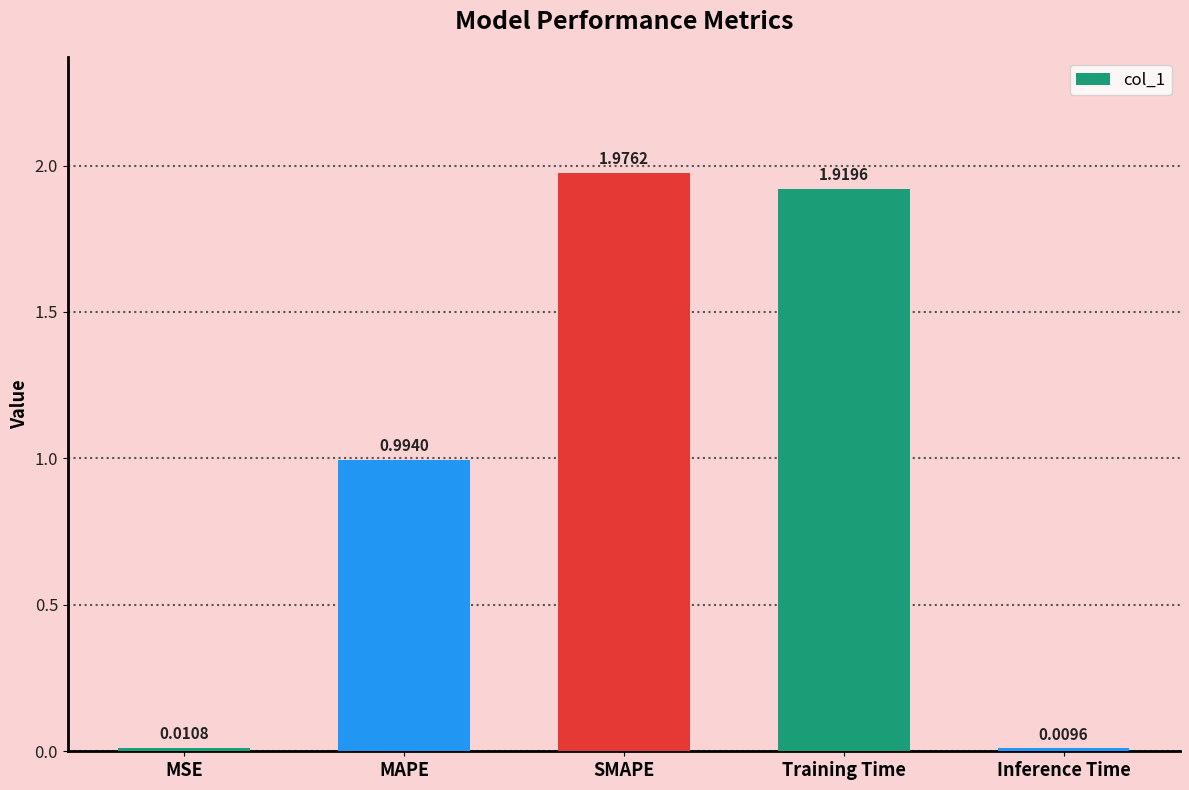

Rank the categories by value from highest to lowest.

SMAPE, Training Time, MAPE, MSE, Inference Time